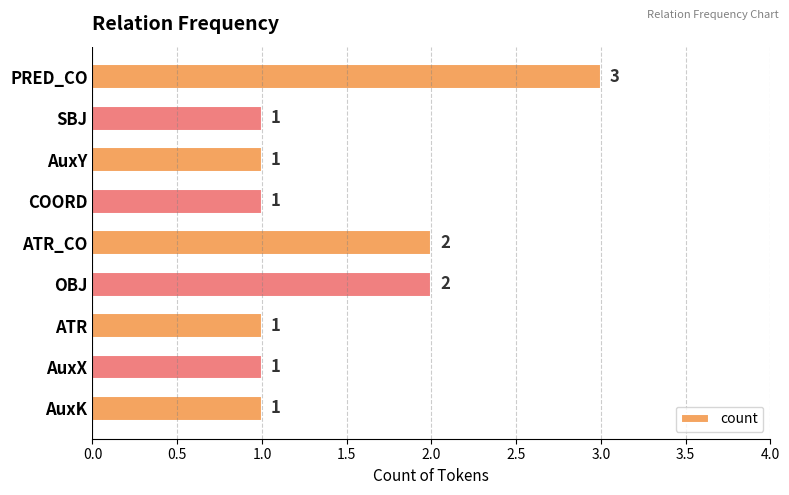

How many categories are shown in the chart?

9